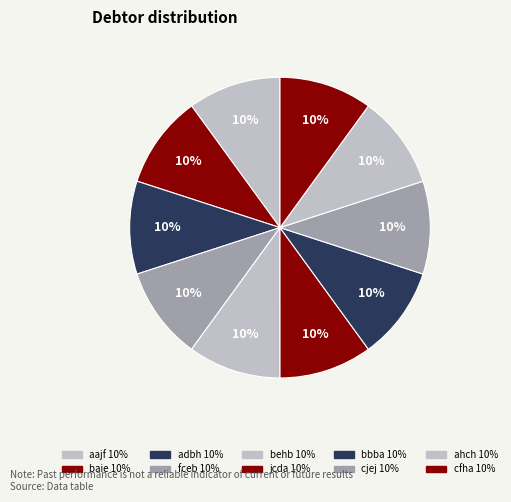

Count the number of slices in the pie.

10